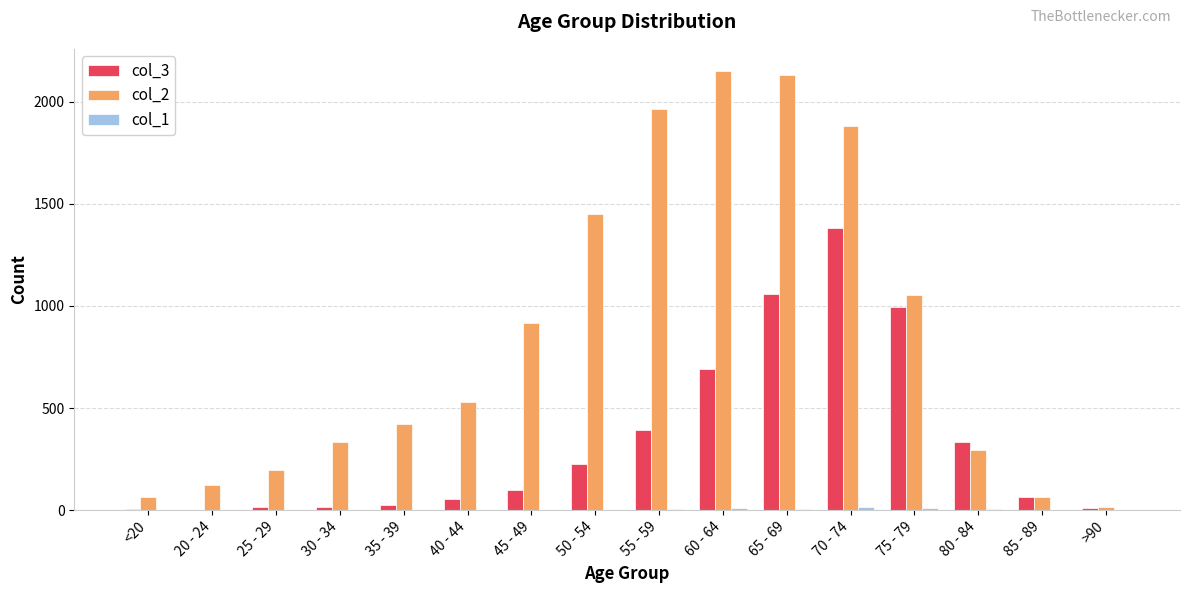

Which category has the highest value across all series?

60 - 64